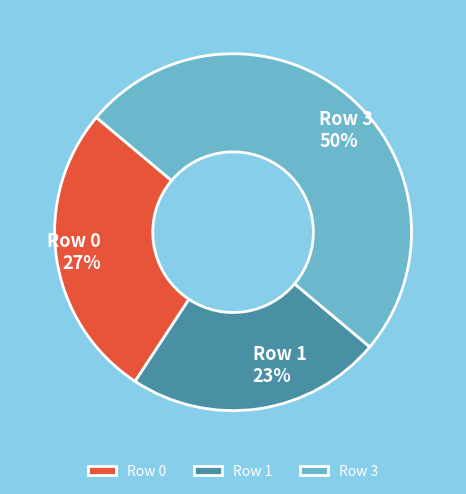

Which category accounts for the majority?

Row 3